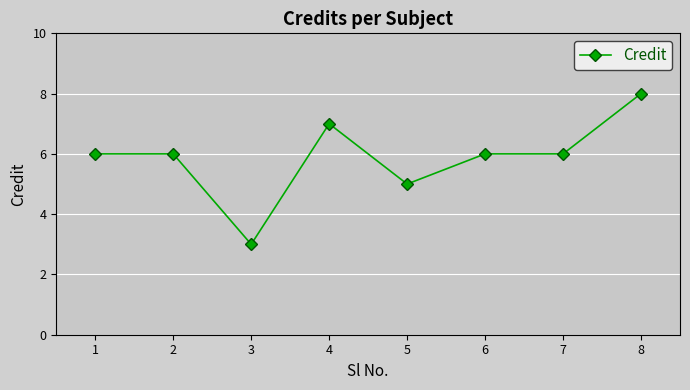

The chart shows a value of 7 at 4. True or false?

True